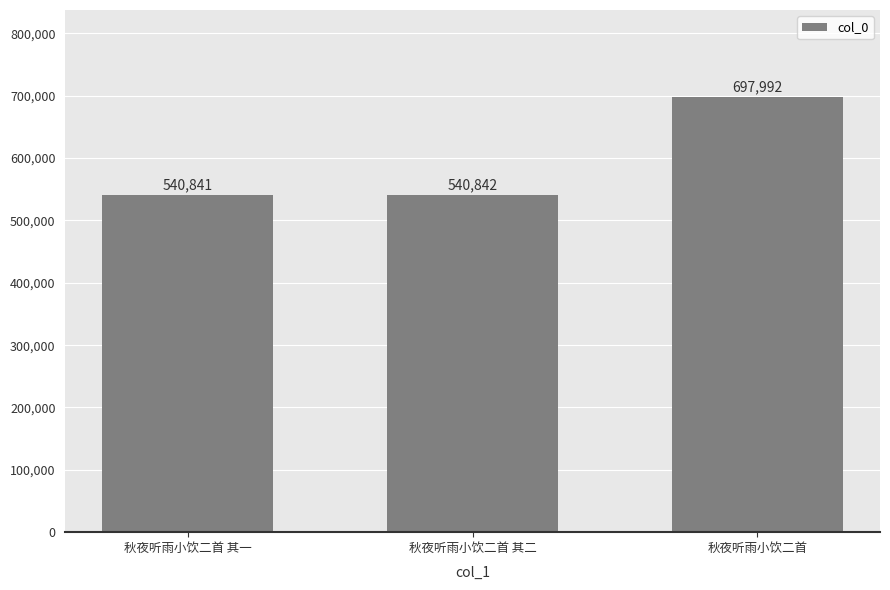

What is the smallest value displayed?

540841